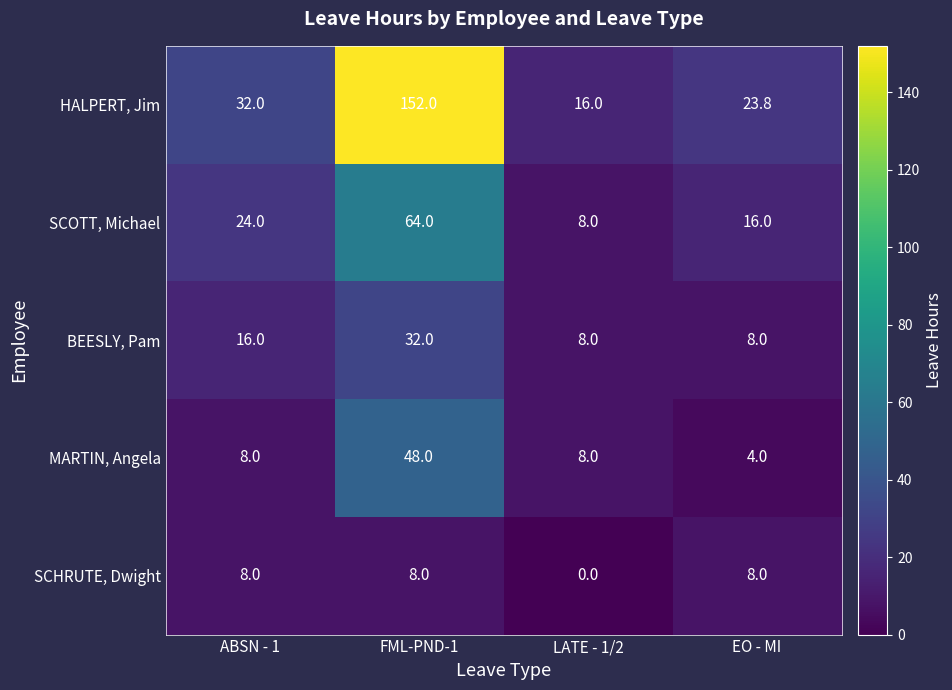

Rank the series by their maximum value, from highest to lowest.

HALPERT, Jim, SCOTT, Michael, MARTIN, Angela, BEESLY, Pam, SCHRUTE, Dwight